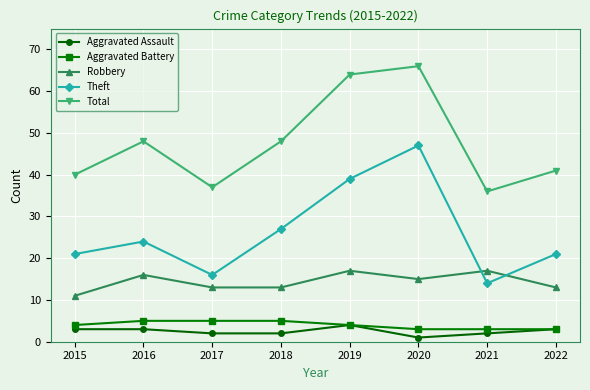

Reading left to right, list all the values displayed in this chart.

Aggravated Assault: 3	3	2	2	4	1	2	3
Aggravated Battery: 4	5	5	5	4	3	3	3
Robbery: 11	16	13	13	17	15	17	13
Theft: 21	24	16	27	39	47	14	21
Total: 40	48	37	48	64	66	36	41